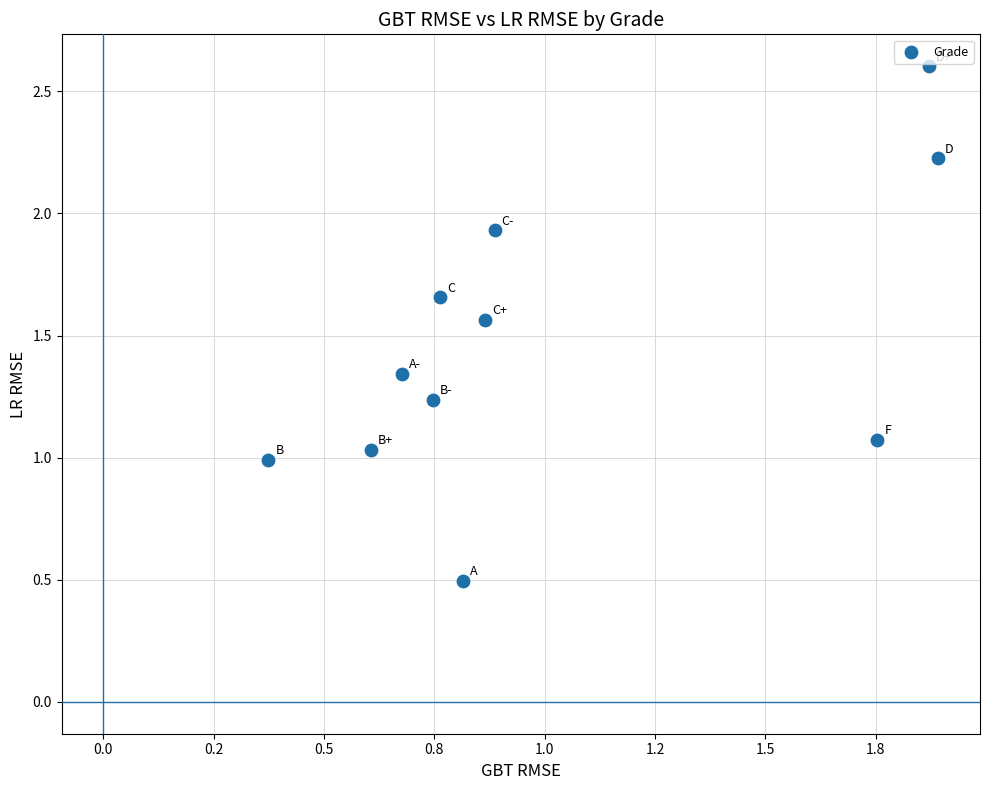

What is the range of X values (max minus min)?

1.5